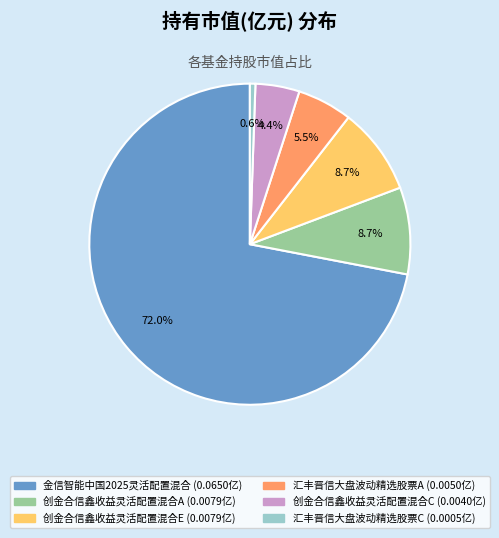

Which slice represents more than half of the pie?

金信智能中国2025灵活配置混合